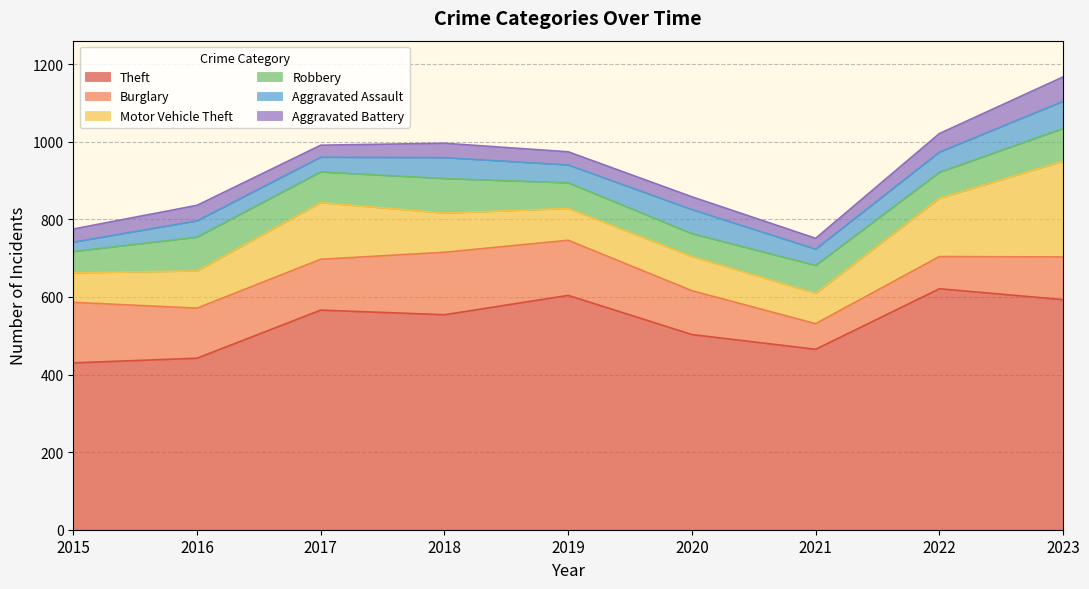

Which series changed the most between 2015 and 2017?

Theft